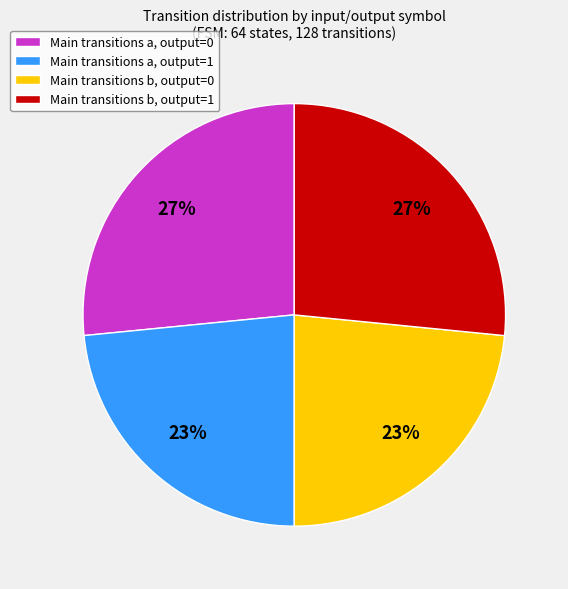

To the nearest percent, what is the average slice percentage?

25%